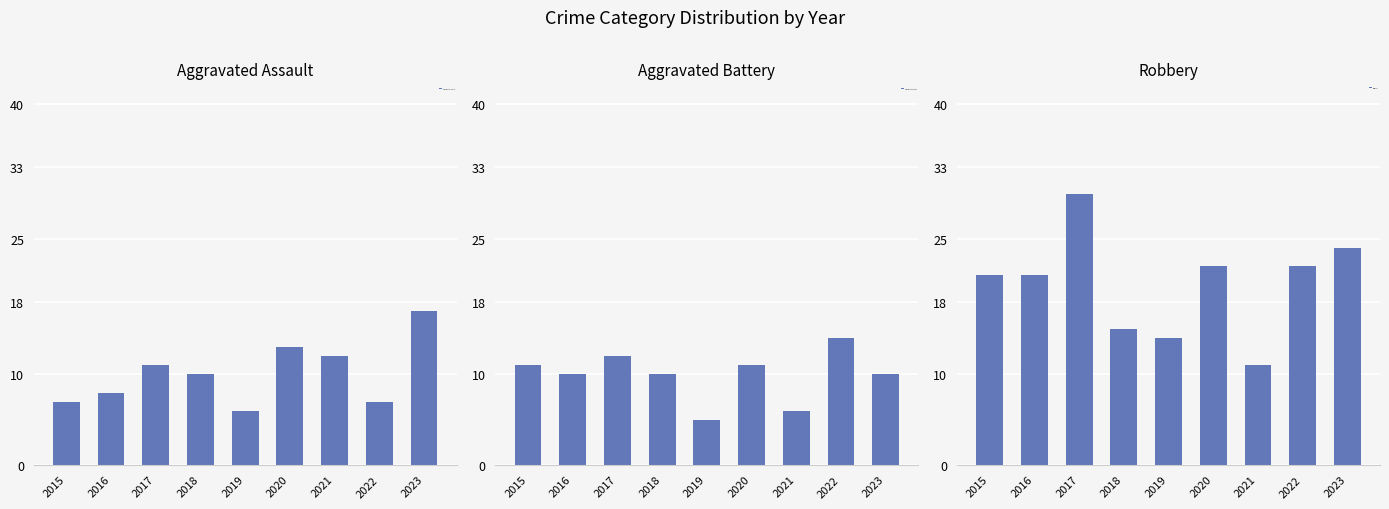

Which category has the lowest value in the Robbery series?

2021